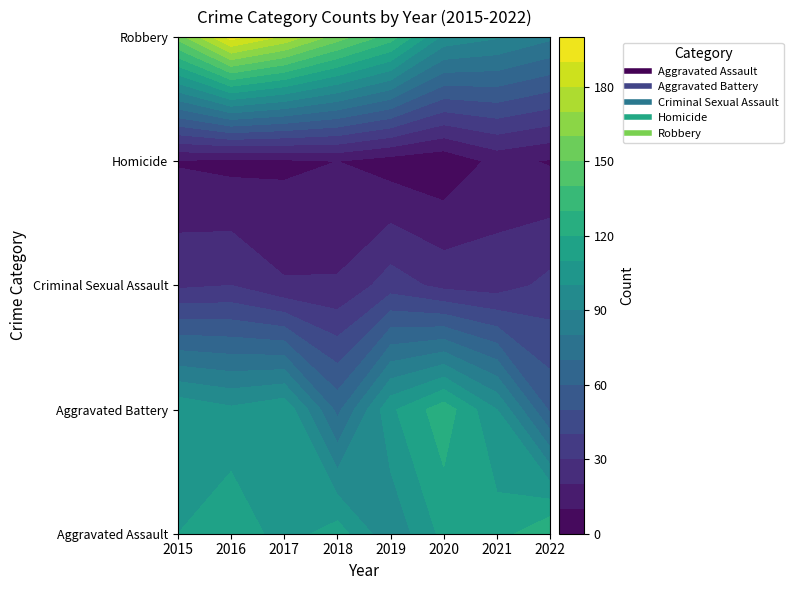

What is the minimum value for Homicide?

2